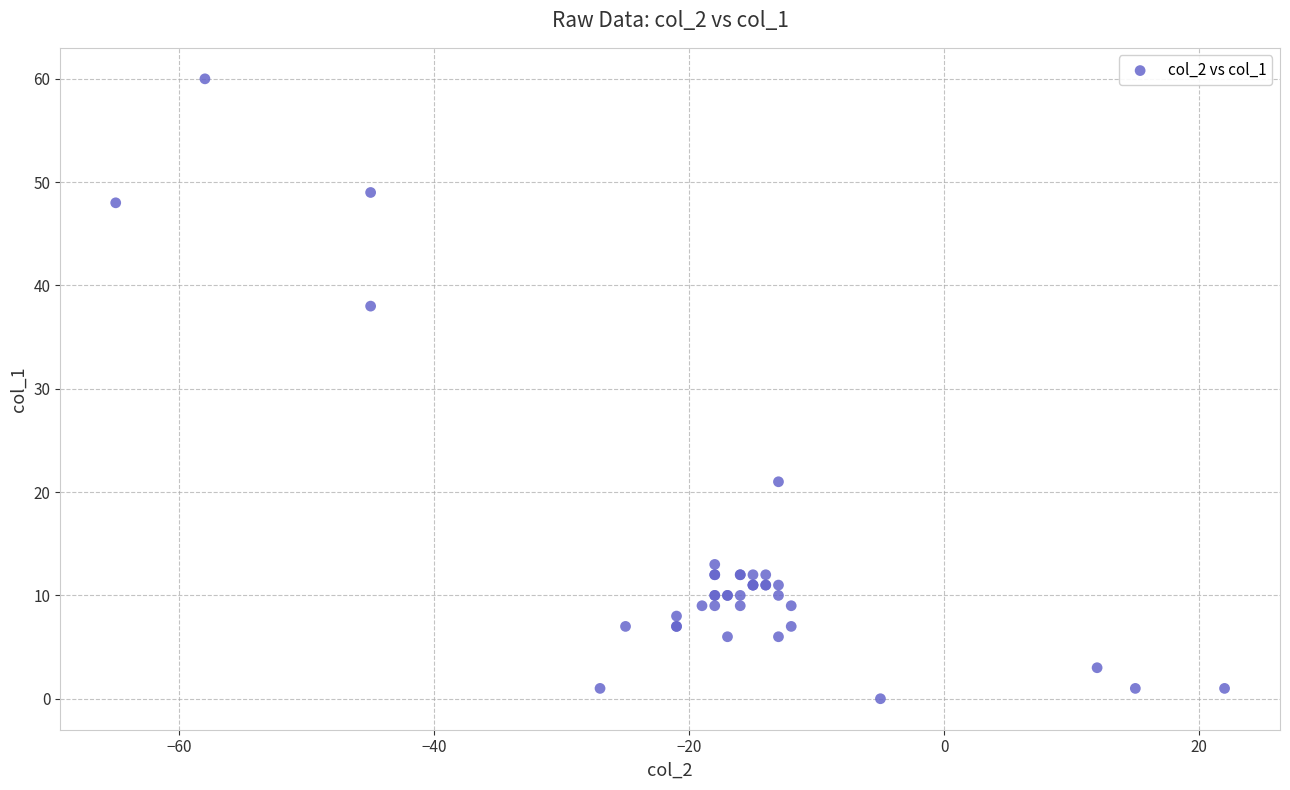

What Y value in the scatter plot is closest to 30?

38